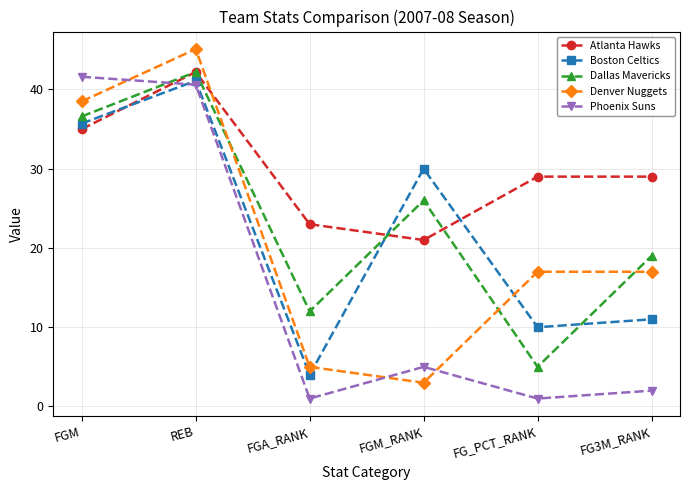

What is the sum of the Phoenix Suns values at FGM and FGM_RANK?

46.6